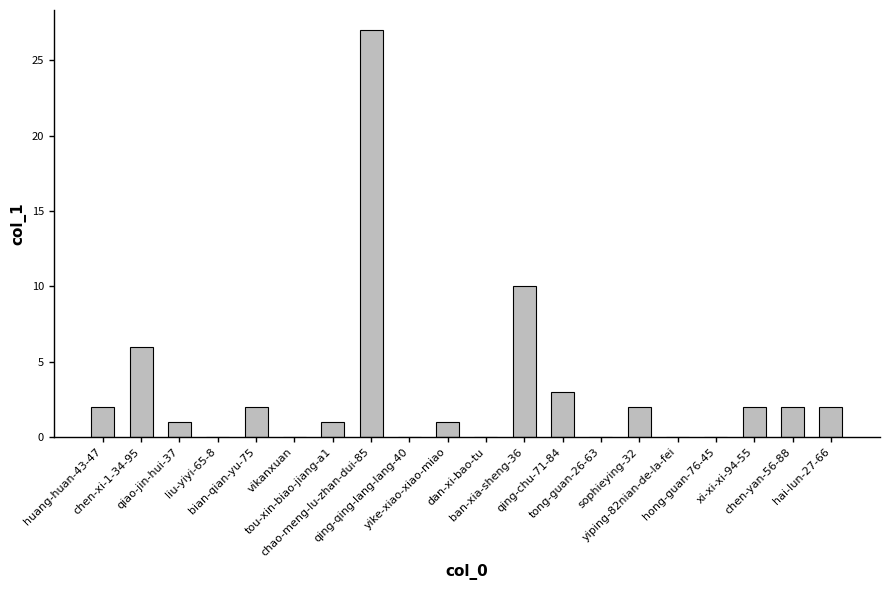

Reading left to right, what are all the values shown in this chart?

huang-huan-43-47=2	chen-xi-1-34-95=6	qiao-jin-hui-37=1	liu-yiyi-65-8=0	bian-qian-yu-75=2	vikanxuan=0	tou-xin-biao-jiang-a1=1	chao-meng-lu-zhan-dui-85=27	qing-qing-lang-lang-40=0	yike-xiao-xiao-miao=1	dan-xi-bao-tu=0	ban-xia-sheng-36=10	qing-chu-71-84=3	tong-guan-26-63=0	sophieying-32=2	yiping-82nian-de-la-fei=0	hong-guan-76-45=0	xi-xi-xi-94-55=2	chen-yan-56-88=2	hai-lun-27-66=2